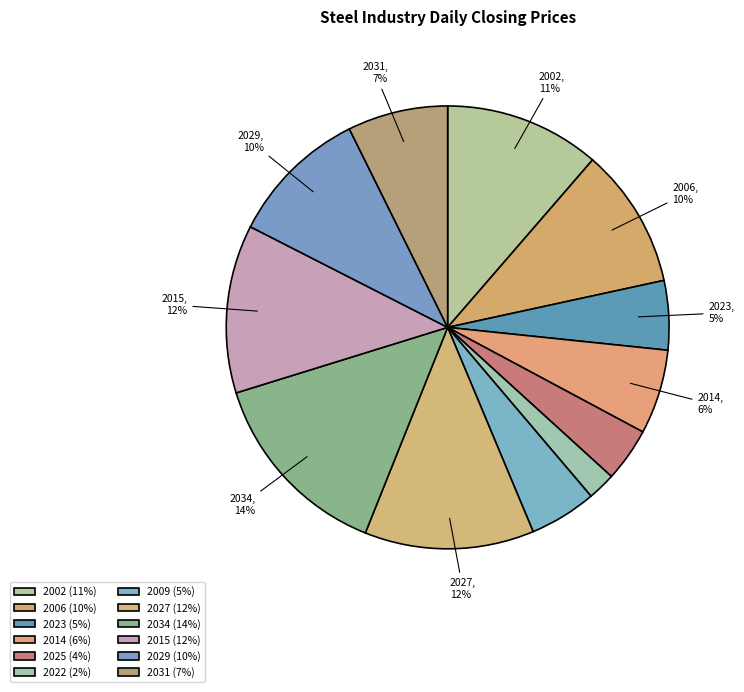

Count the number of slices in the pie.

12